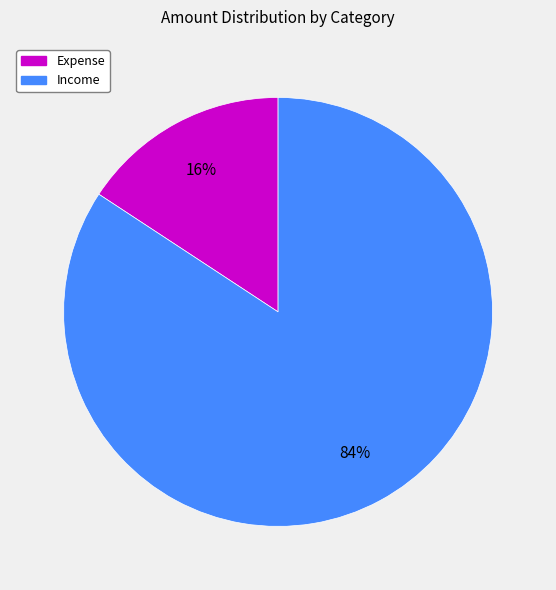

To the nearest percent, what is the average slice percentage?

50%